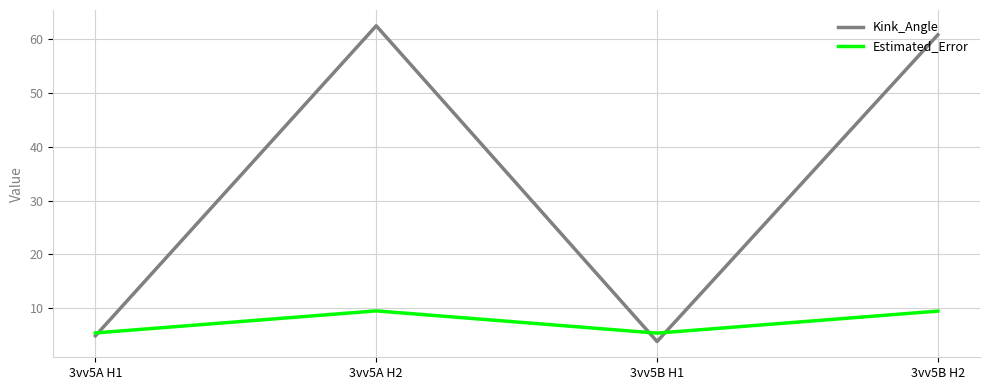

Rank the series by their maximum value, from highest to lowest.

Kink_Angle, Estimated_Error